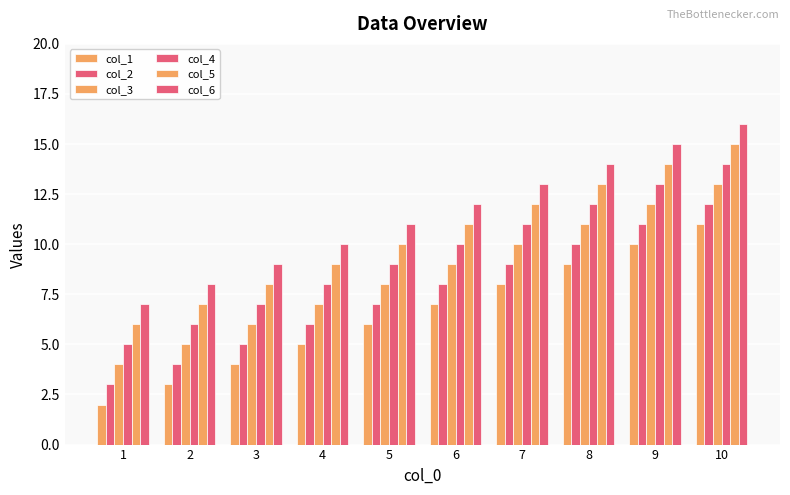

How many bars are there in total?

60